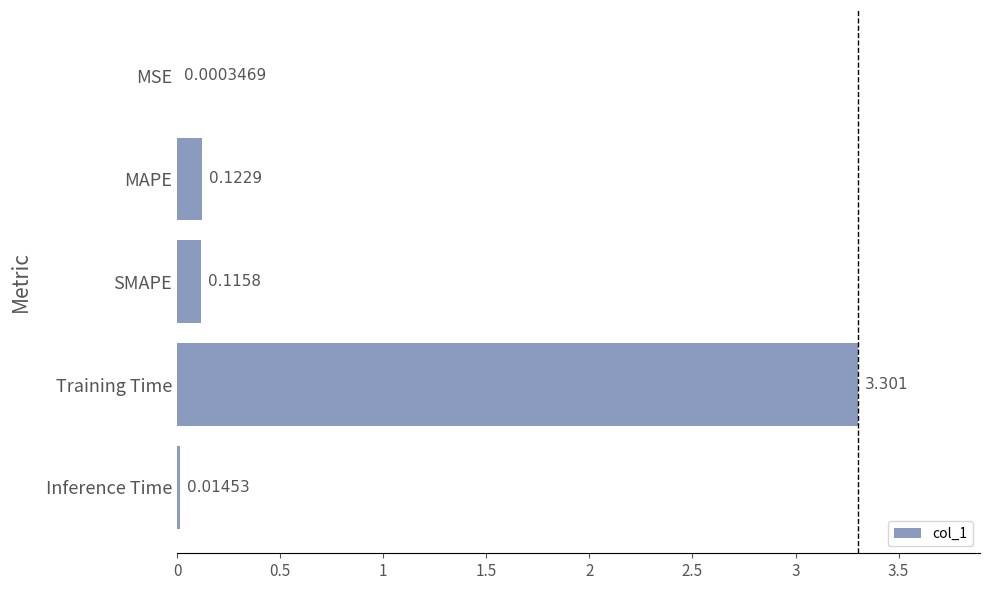

Are the bars horizontal?

Yes